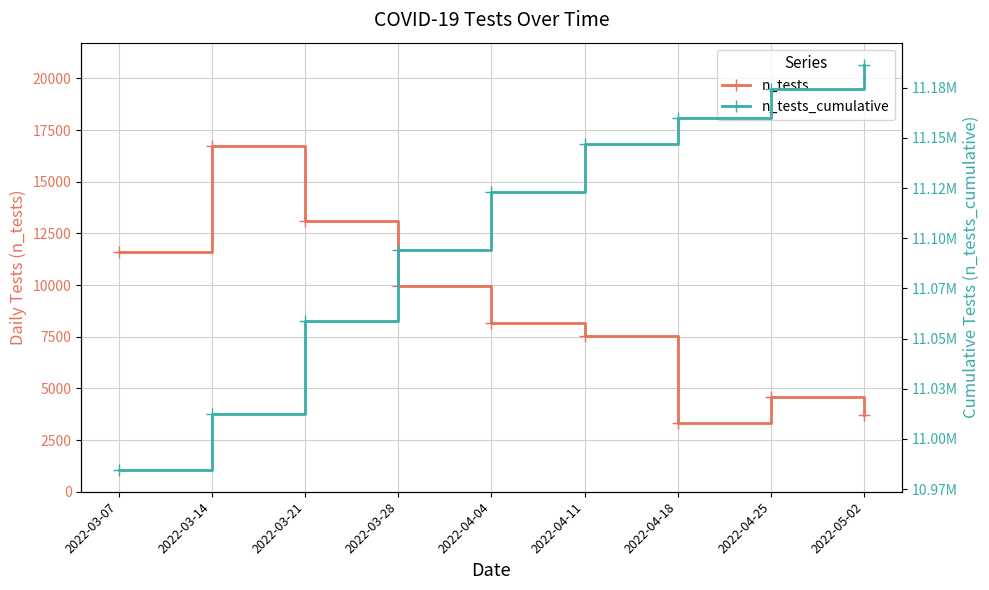

Is the value of n_tests_cumulative at 2022-03-14 greater than the value of n_tests at 2022-04-11?

Yes